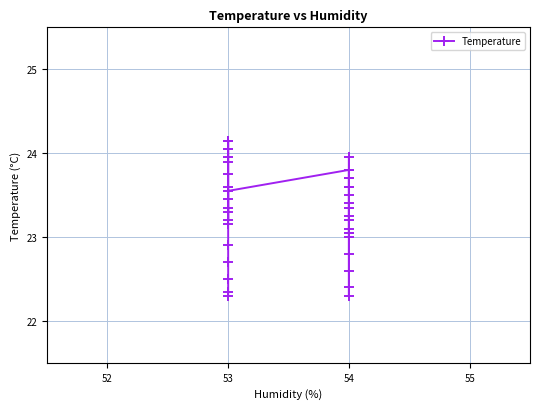

What is the maximum value shown in the chart?

24.1